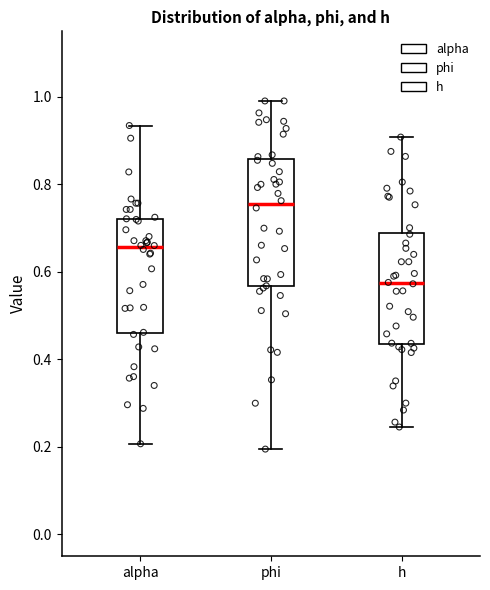

Where does the upper whisker of the box for h end on the y-axis? The values are not printed on the chart, so give them approximately, as read against the axis.

0.90